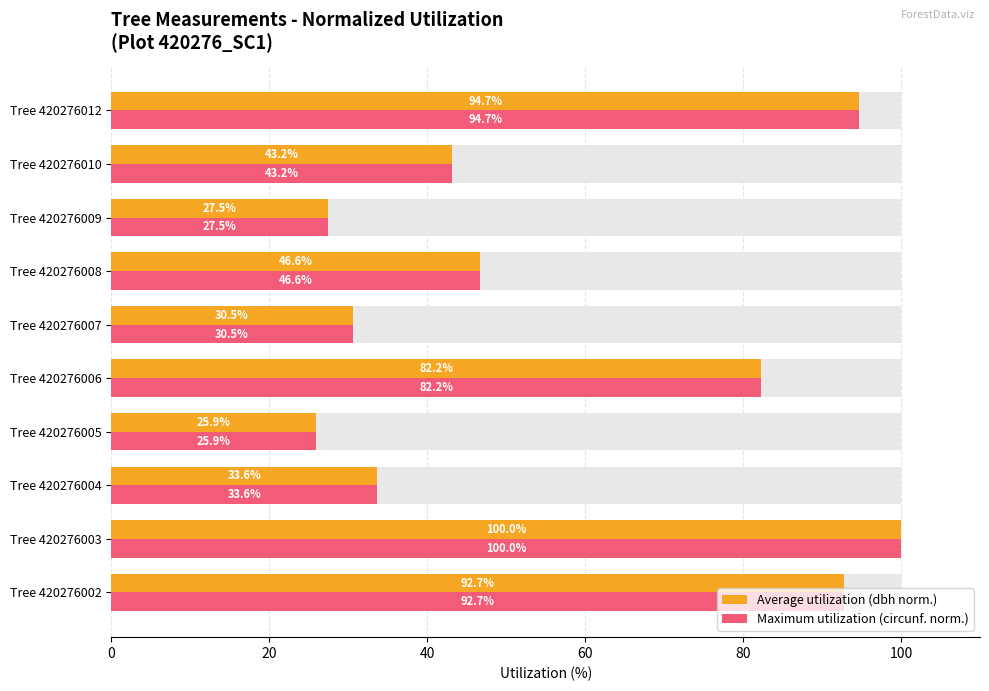

Which series changed the most between Tree 420276004 and Tree 420276005?

Maximum utilization (circunf. norm.)